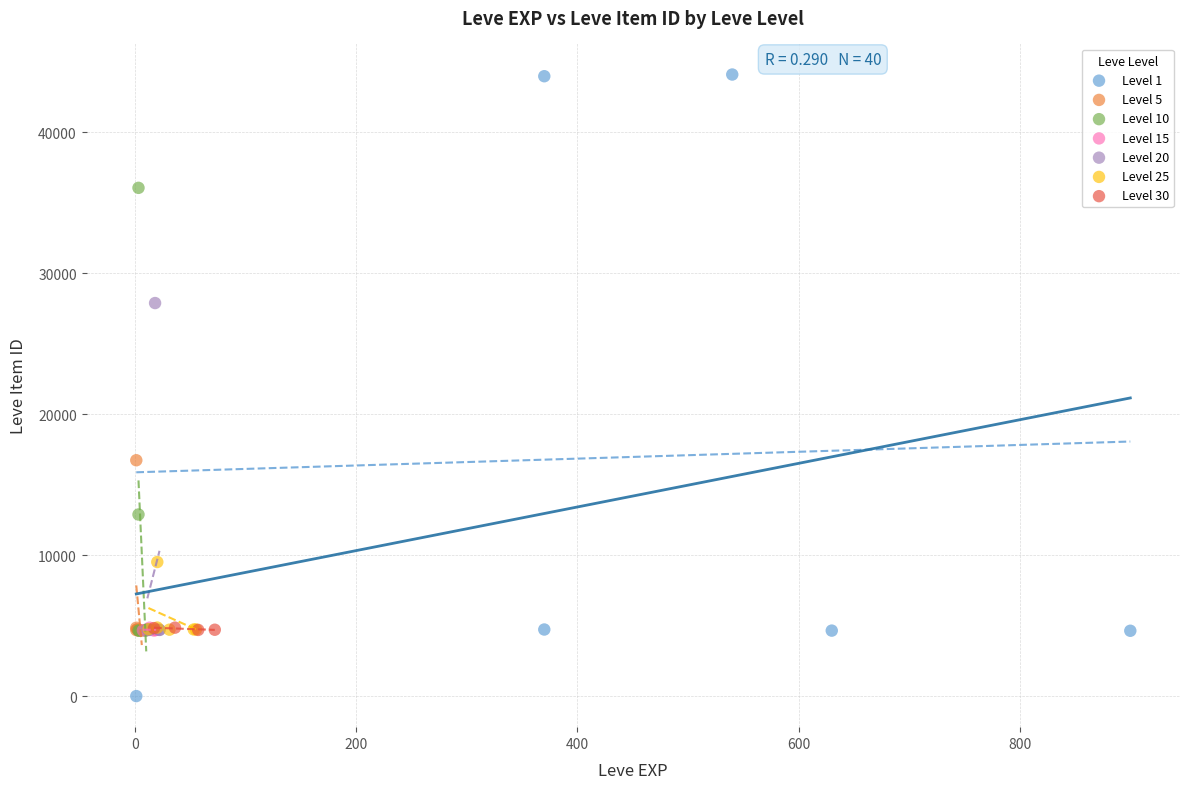

Which series reaches the minimum Y coordinate?

Level 1